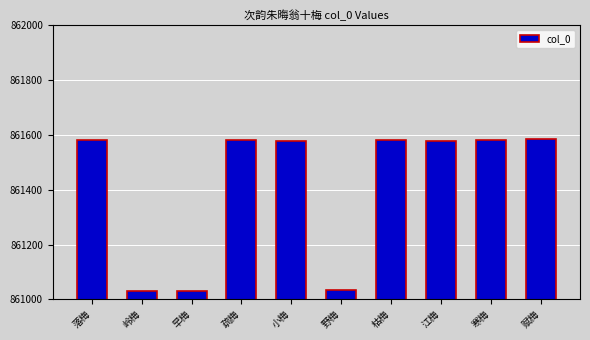

What is the sum of all values?

8614163